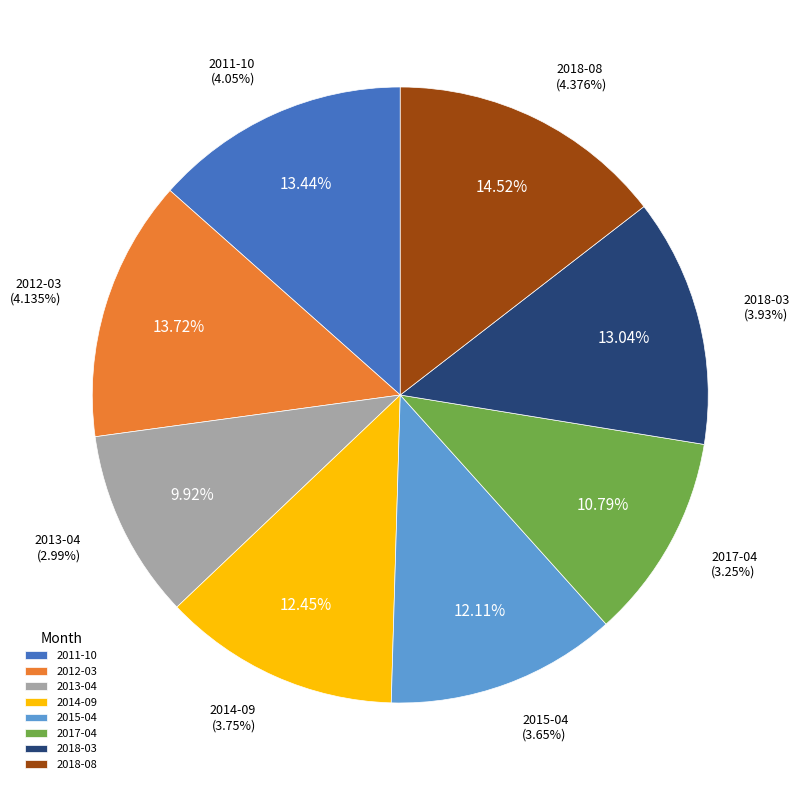

What portion of the pie excludes 2018-08?

85.5%